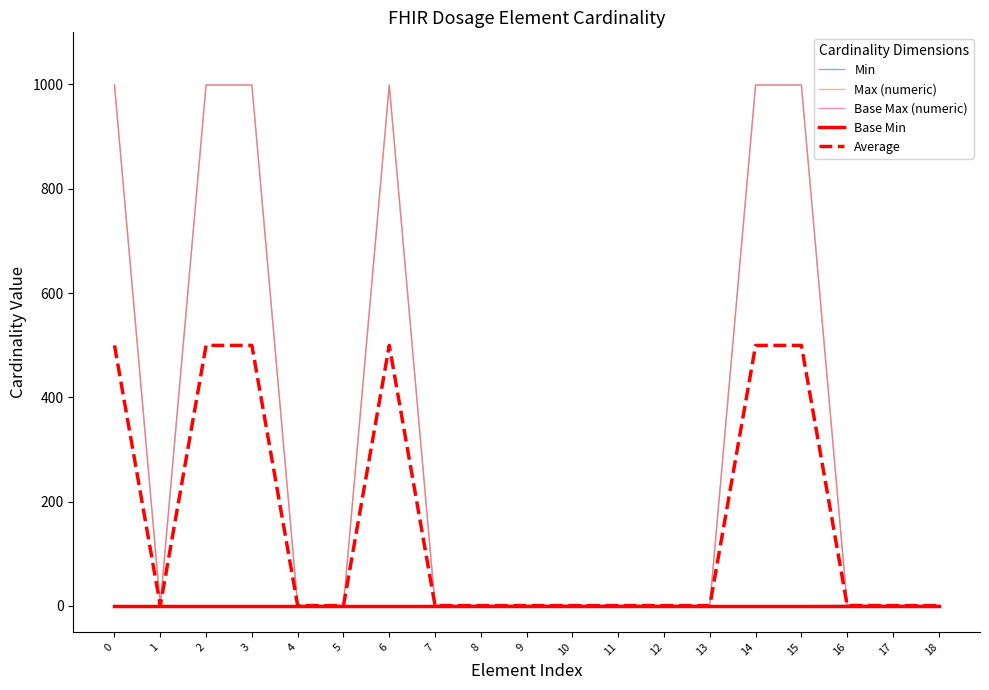

Is this an area chart (filled region under the line)?

No